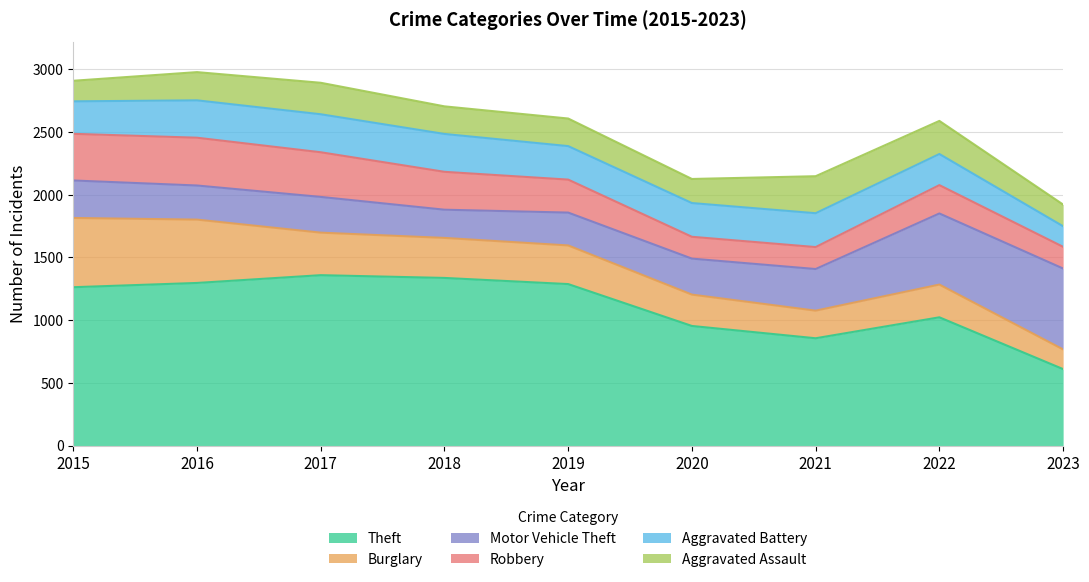

Reading left to right, what are all the values shown in this chart?

Theft: 2015=1263	2016=1297	2017=1359	2018=1337	2019=1288	2020=954	2021=856	2022=1023	2023=610
Burglary: 2015=552	2016=505	2017=339	2018=319	2019=308	2020=250	2021=220	2022=261	2023=157
Motor Vehicle Theft: 2015=299	2016=272	2017=285	2018=225	2019=262	2020=287	2021=332	2022=567	2023=645
Robbery: 2015=372	2016=381	2017=356	2018=302	2019=263	2020=174	2021=175	2022=226	2023=173
Aggravated Battery: 2015=259	2016=298	2017=303	2018=302	2019=267	2020=269	2021=270	2022=248	2023=164
Aggravated Assault: 2015=164	2016=225	2017=251	2018=220	2019=220	2020=192	2021=295	2022=264	2023=173